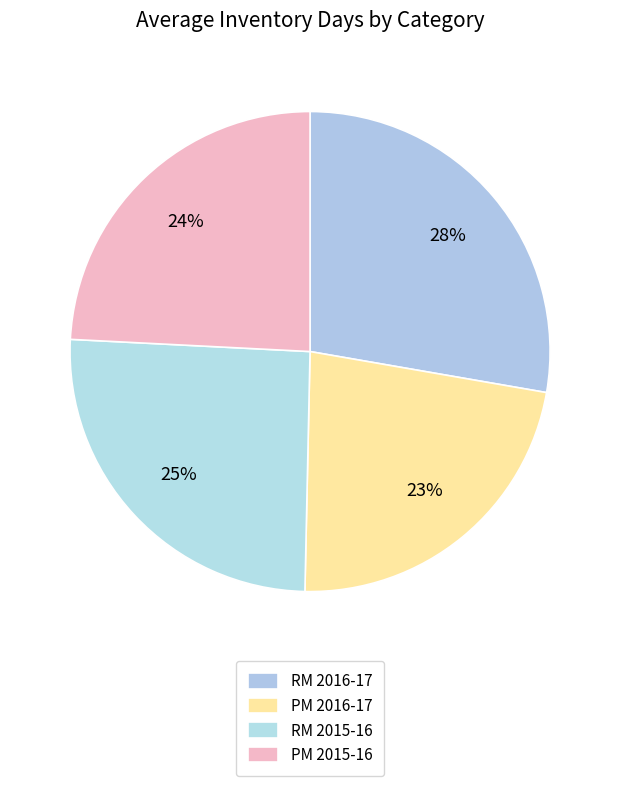

Which slice is the largest?

RM 2016-17